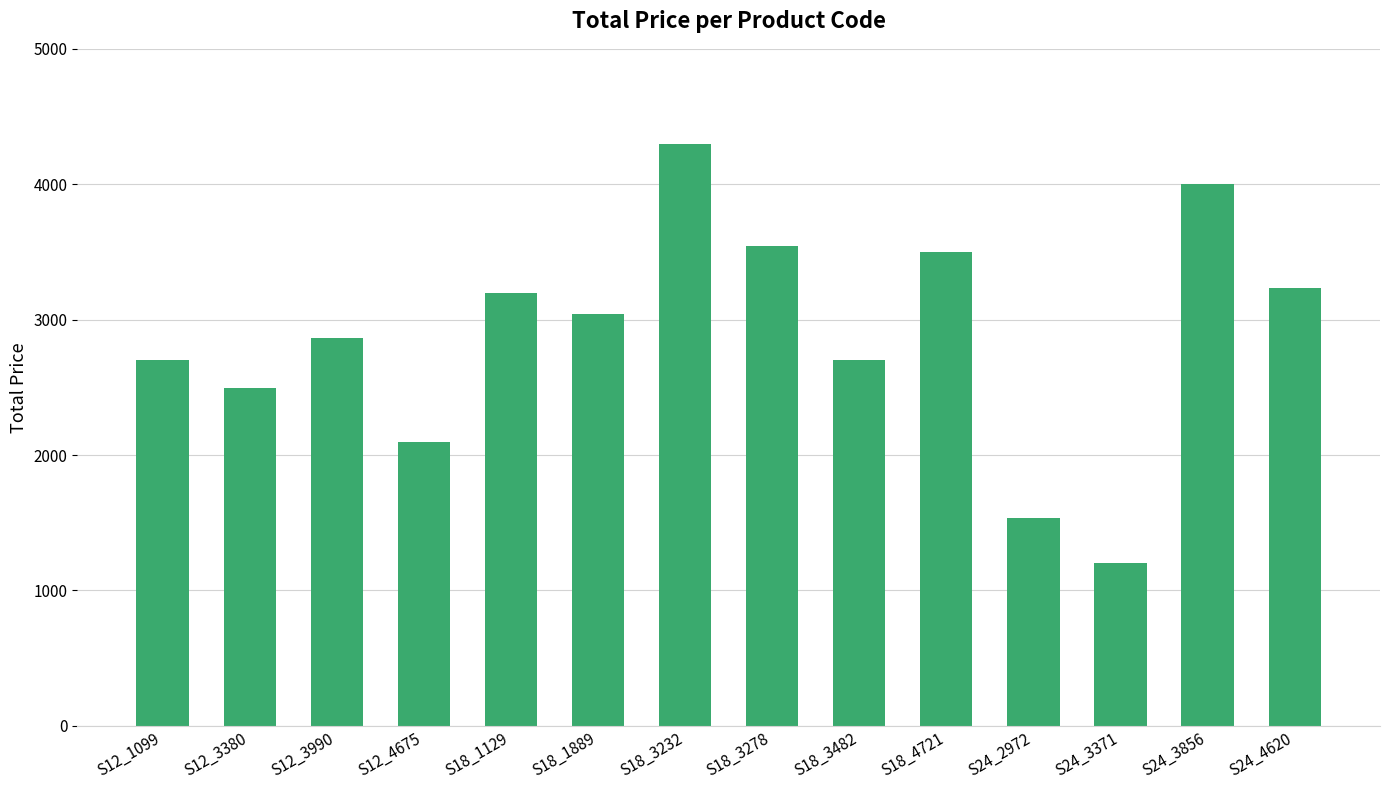

What is the difference between the values at S12_1099 and S18_3278?

840.5